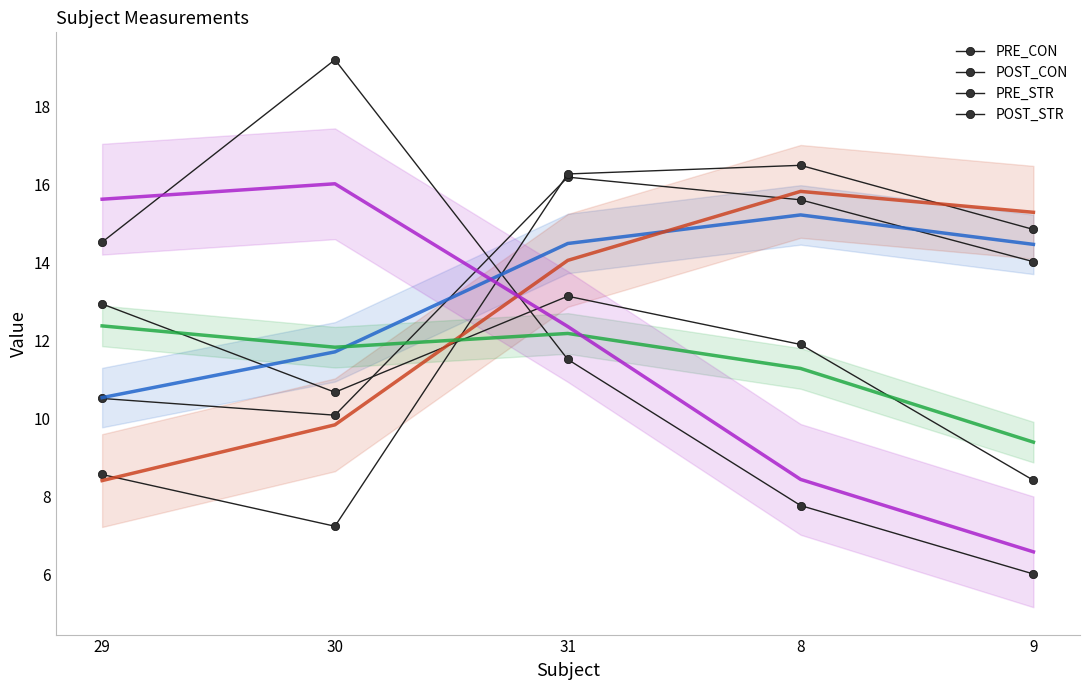

How many data points in PRE_CON are above 14?

3